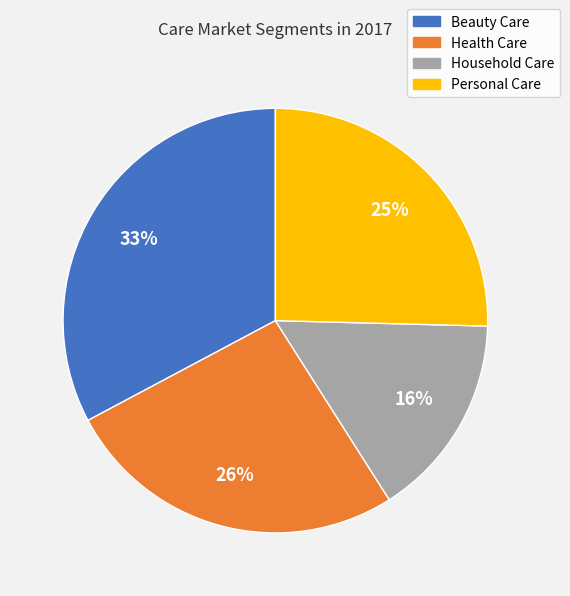

Is it true that Health Care is 26% of the pie?

True